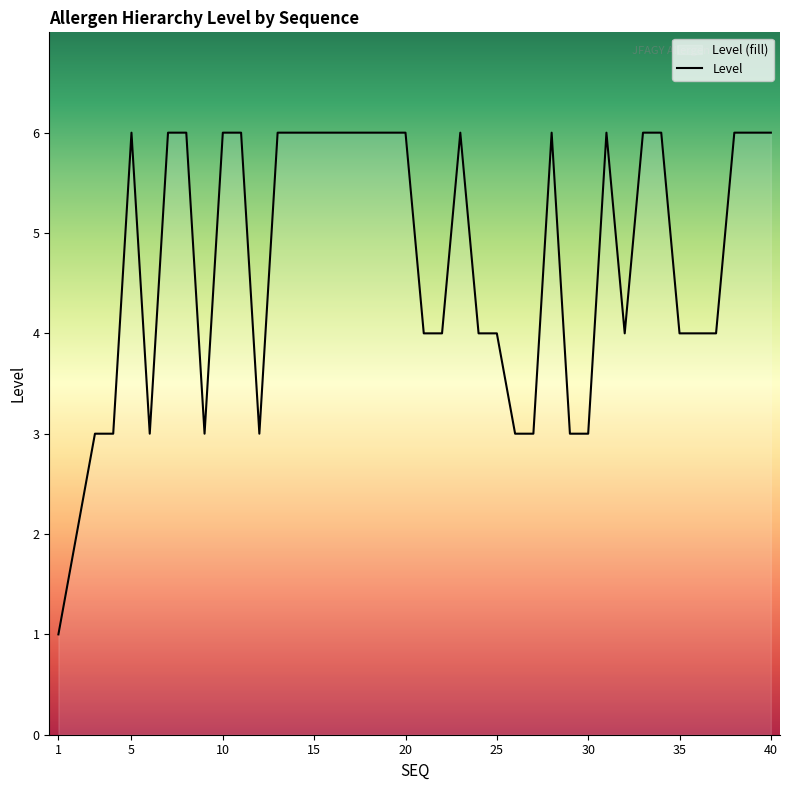

What is the greatest value displayed?

6